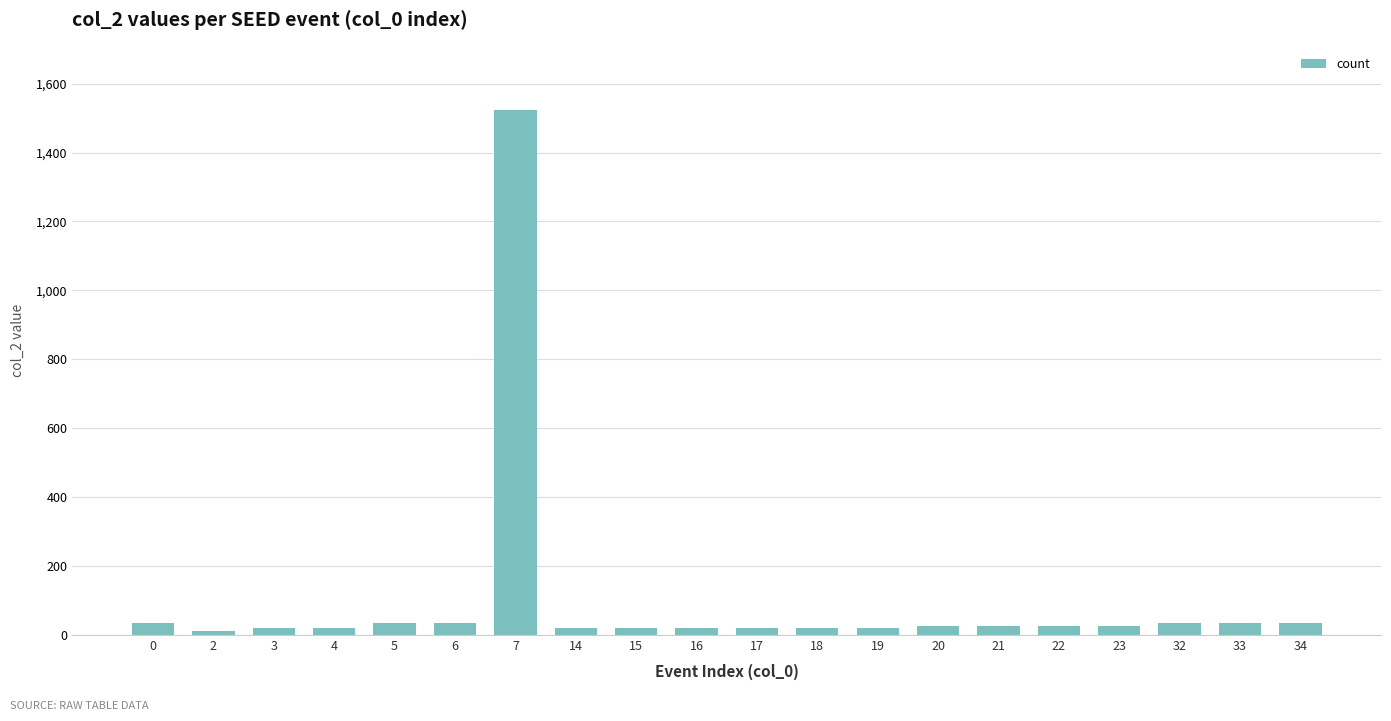

The value at 19 is 20. True or false?

True